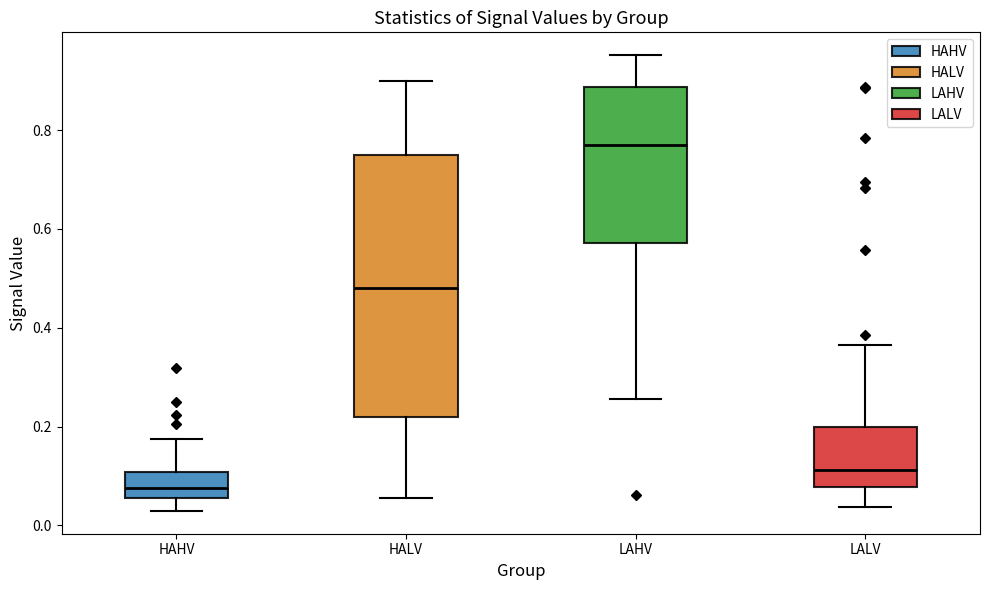

Which box has the highest median line?

LAHV